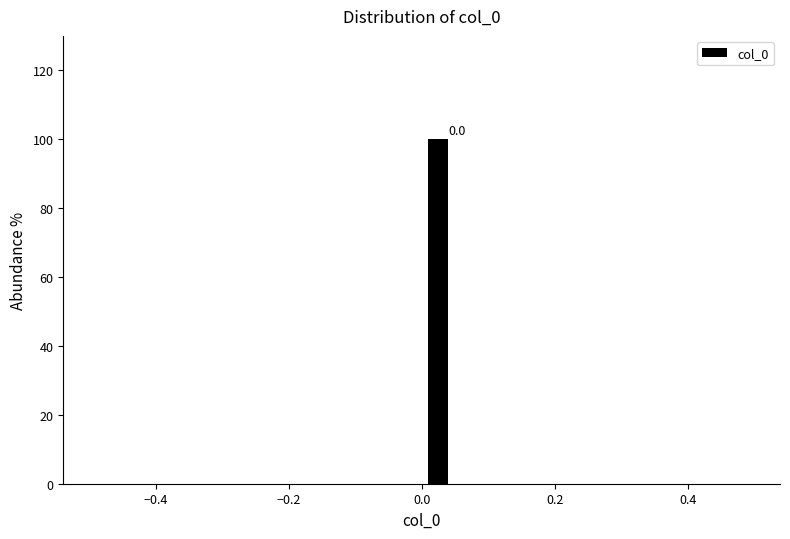

Around what value on the x-axis is the tallest bar? Give the approximate position of its centre, as read against the axis.

0.02